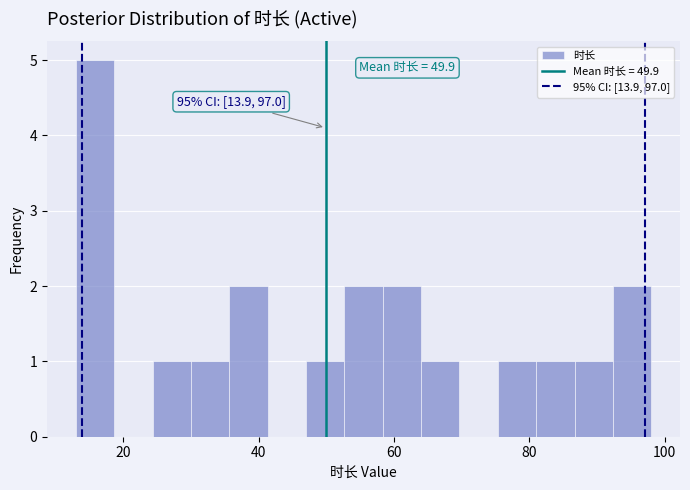

Read against the x-axis, roughly where is the centre of the tallest bar?

16